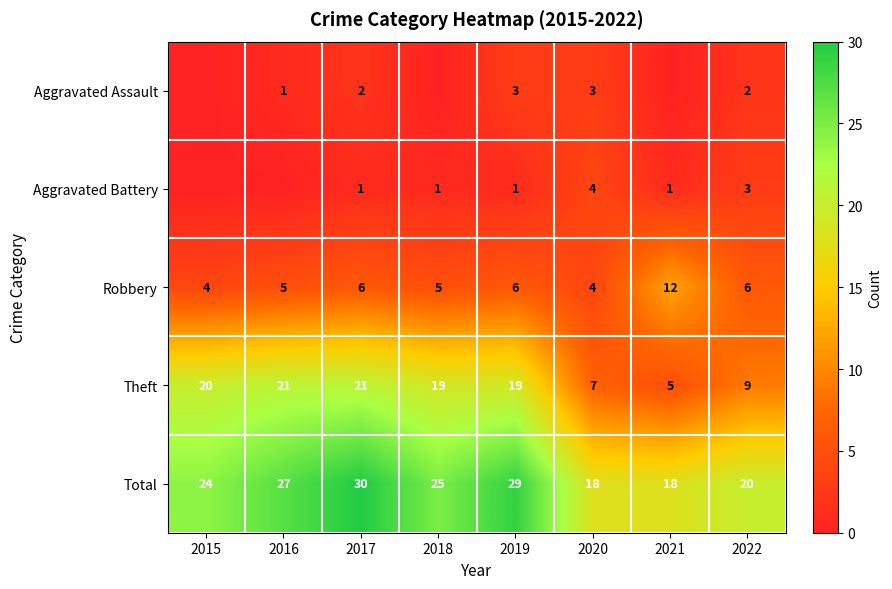

At how many categories does at least one series exceed 4?

8